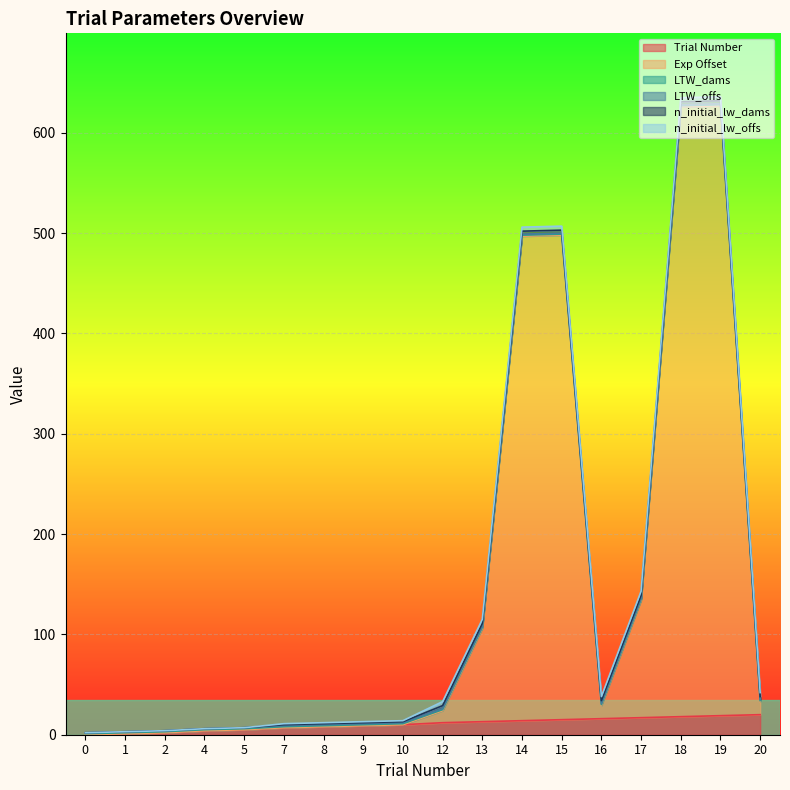

Is it true that LTW_dams equals 1 at 17?

True